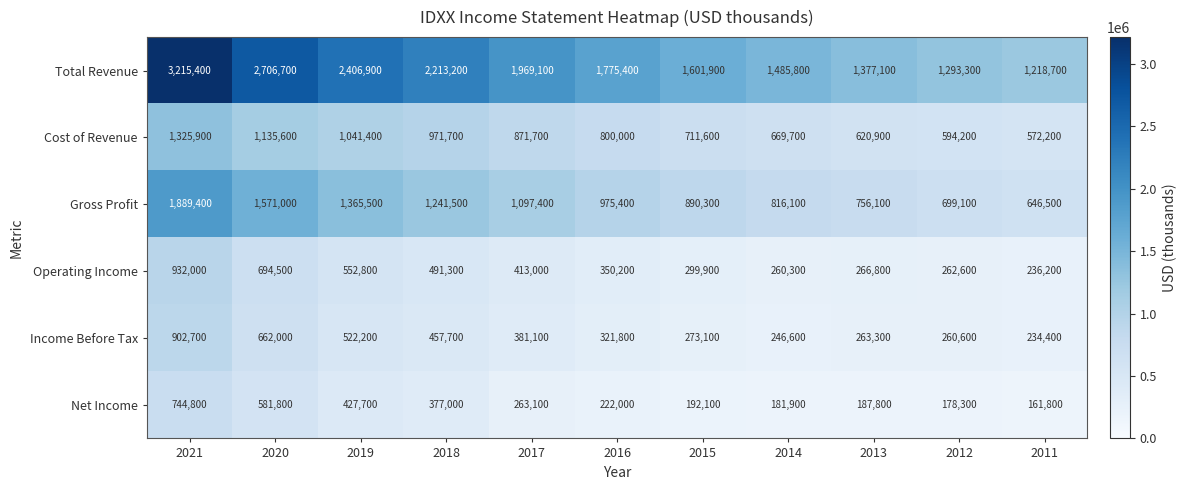

What is the maximum value shown in the chart?

3215400